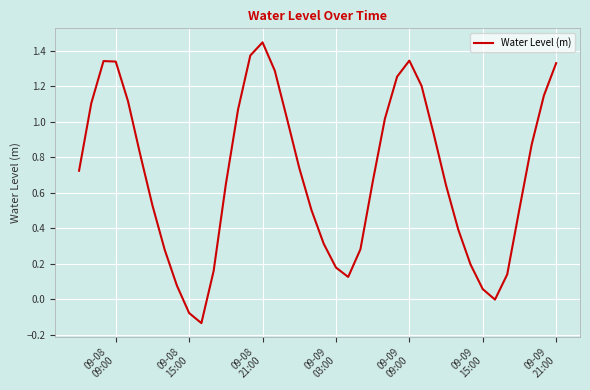

True or false: the data has more than 1 interior local peaks.

True